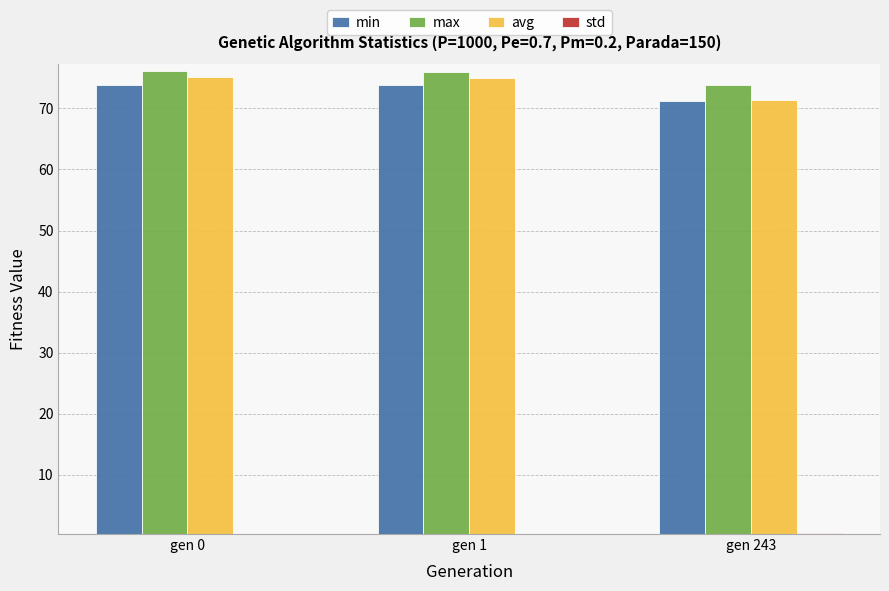

What is the sum of the avg values at gen 243 and gen 0?

146.5